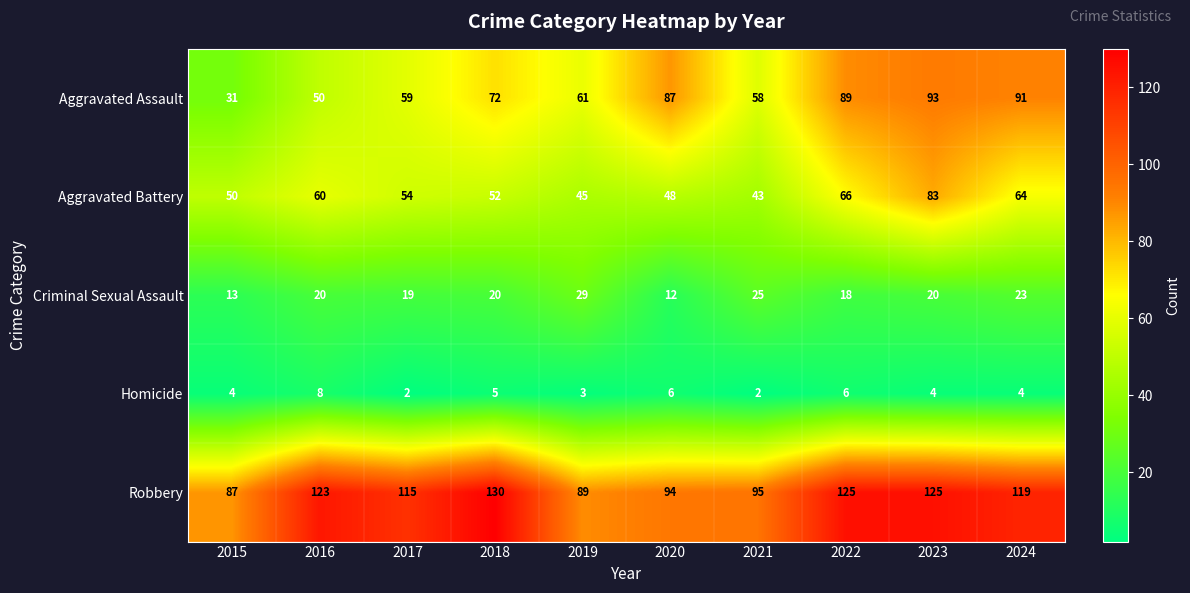

What value does the Aggravated Battery series have at 2024, to the nearest 10?

60